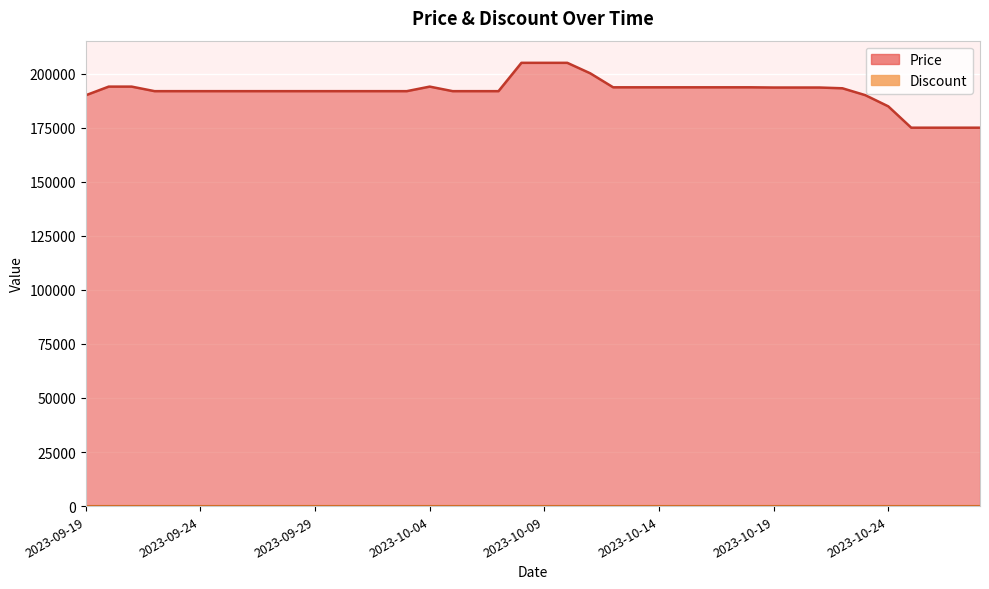

Which category has the highest value across all series?

2023-10-08